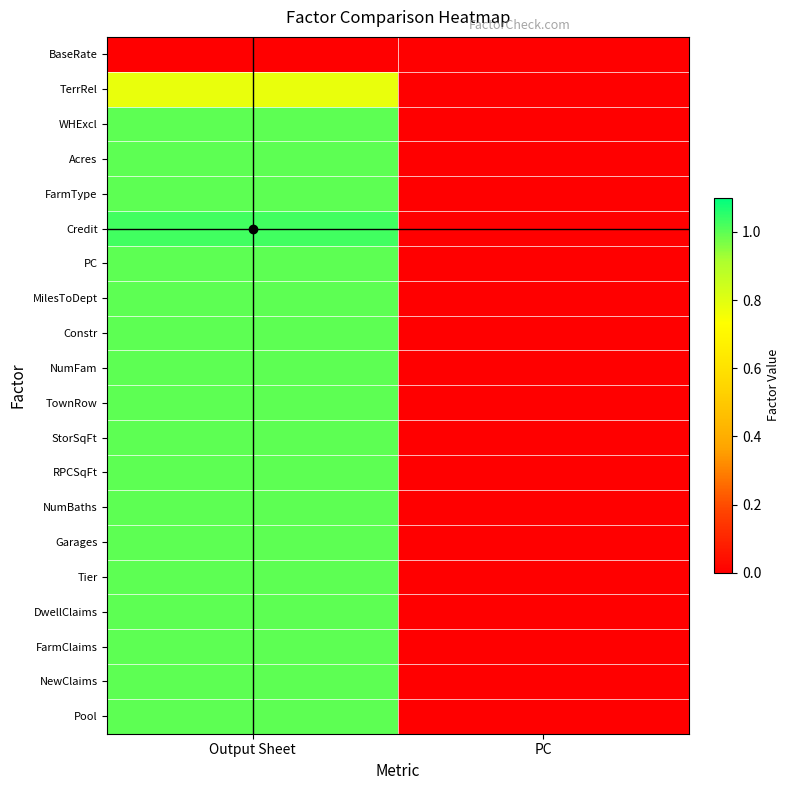

List the series in order of their peak value, lowest first.

BaseRate, TerrRel, WHExcl, Acres, FarmType, PC, MilesToDept, Constr, NumFam, TownRow, StorSqFt, RPCSqFt, NumBaths, Garages, Tier, DwellClaims, FarmClaims, NewClaims, Pool, Credit